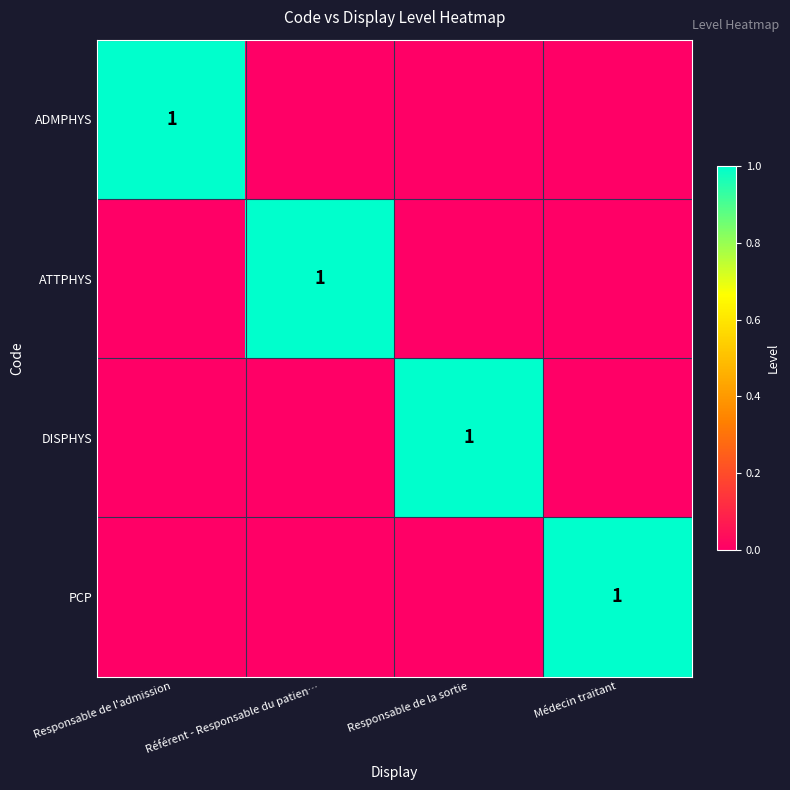

Which series has the widest spread of values?

ADMPHYS